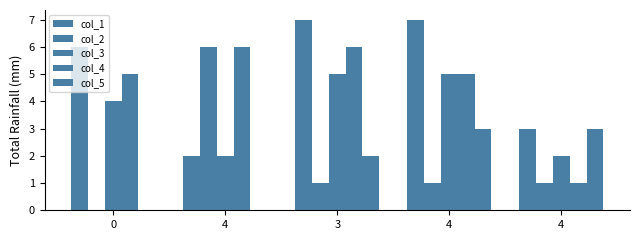

The value of col_1 at 3 is 4. True or false?

False